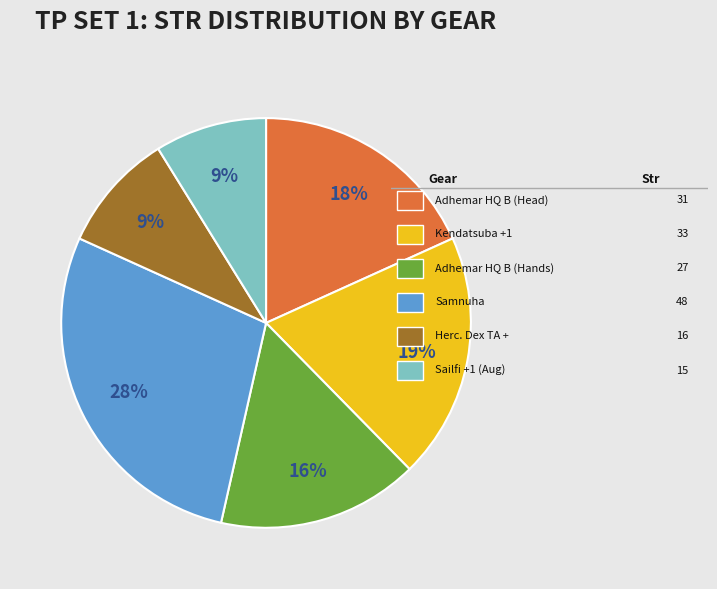

Does any single category account for the majority?

No